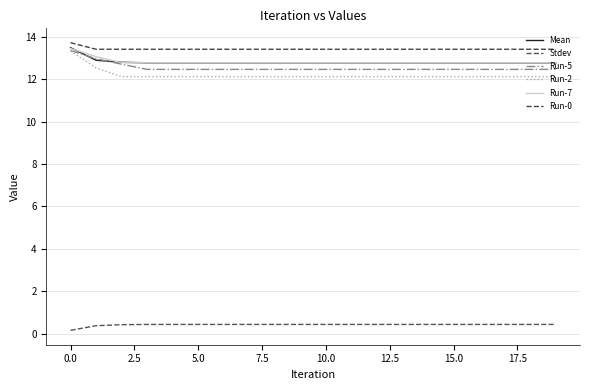

Rank the series by their maximum value, from highest to lowest.

Run-0, Mean, Run-7, Run-5, Run-2, Stdev